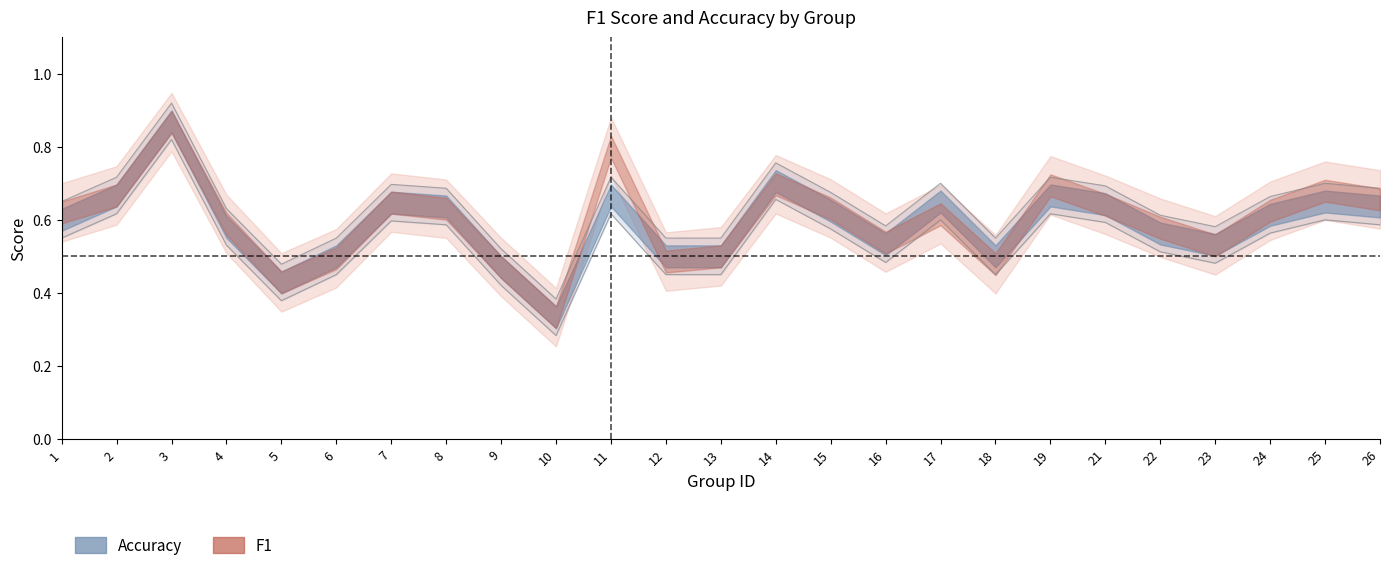

Rank the categories by value from lowest to highest.

10, 5, 9, 6, 12, 13, 18, 23, 16, 22, 4, 1, 24, 15, 8, 26, 21, 7, 17, 25, 2, 11, 19, 14, 3